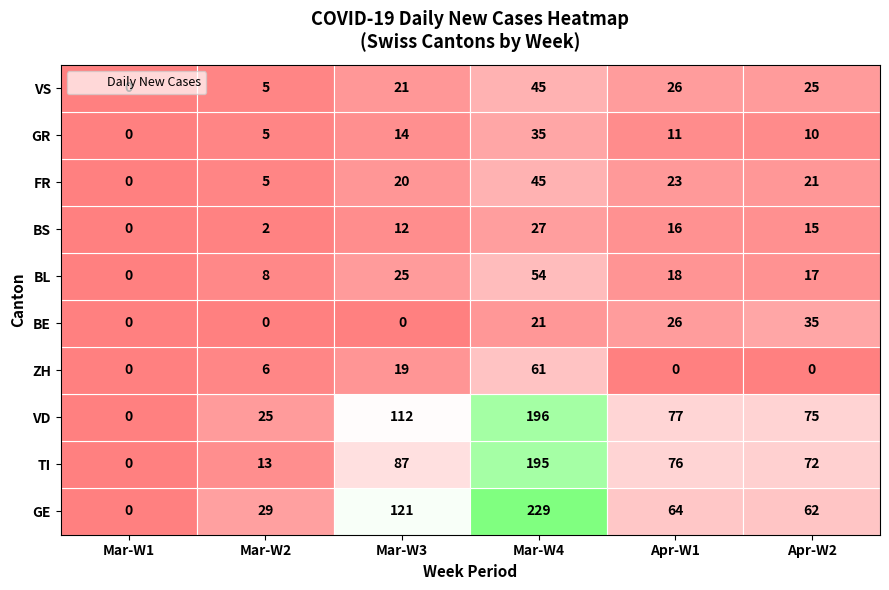

Reading right to left, what are all the values shown in this chart?

GE: 5=62	4=64	3=229	2=121	1=29	0=0
TI: 5=72	4=76	3=195	2=87	1=13	0=0
VD: 5=75	4=77	3=196	2=112	1=25	0=0
ZH: 5=0	4=0	3=61	2=19	1=6	0=0
BE: 5=35	4=26	3=21	2=0	1=0	0=0
BL: 5=17	4=18	3=54	2=25	1=8	0=0
BS: 5=15	4=16	3=27	2=12	1=2	0=0
FR: 5=21	4=23	3=45	2=20	1=5	0=0
GR: 5=10	4=11	3=35	2=14	1=5	0=0
VS: 5=25	4=26	3=45	2=21	1=5	0=0